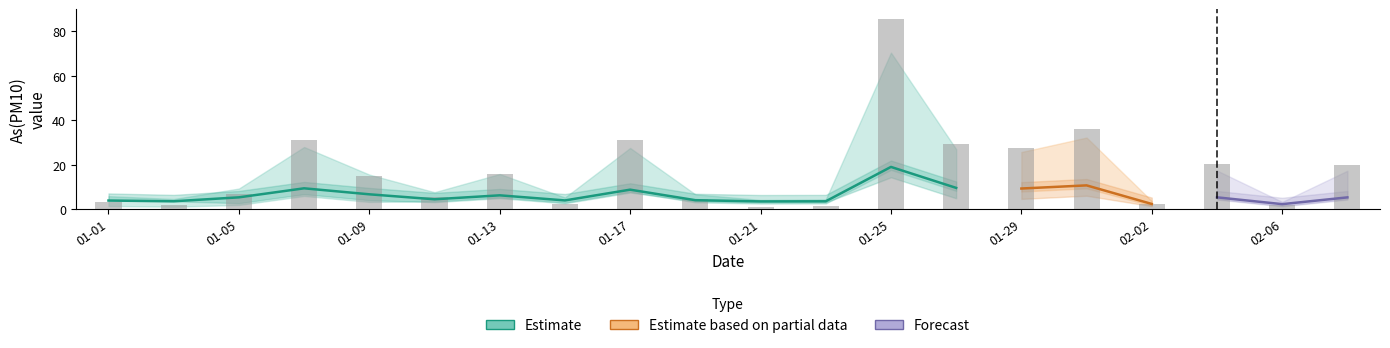

How many groups of bars are there?

20